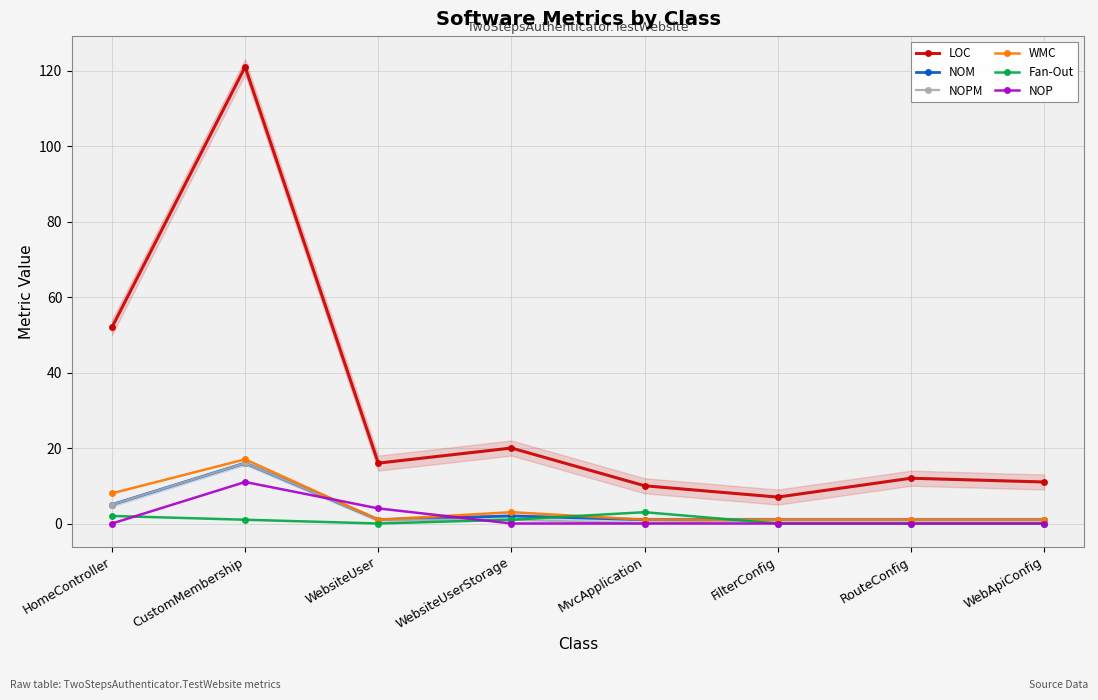

What is the spread (max minus min) of values at WebsiteUser?

16